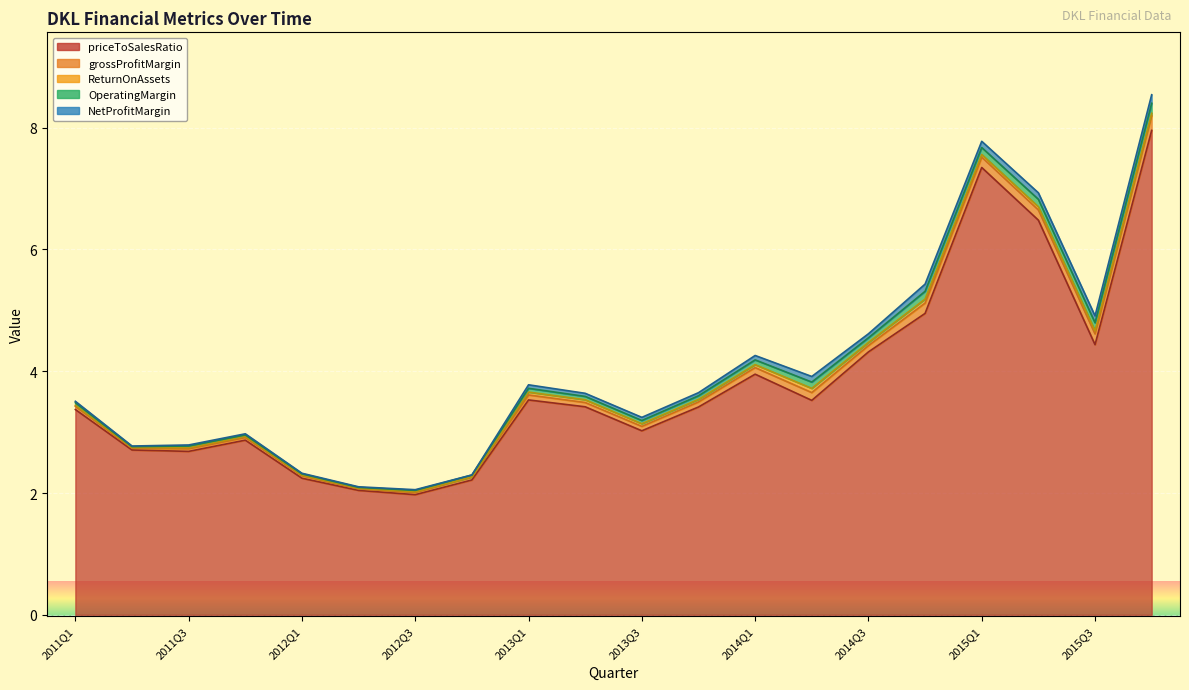

Reading left to right, transcribe all the data shown in this chart.

priceToSalesRatio: 3.4	2.7	2.7	2.9	2.2	2.0	2.0	2.2	3.5	3.4	3.0	3.4	4.0	3.5	4.3	4.9	7.3	6.5	4.4	8.0
grossProfitMargin: 0.1	0.0	0.0	0.0	0.0	0.0	0.0	0.0	0.1	0.1	0.1	0.1	0.1	0.1	0.1	0.2	0.2	0.2	0.2	0.2
ReturnOnAssets: 0.0	0.0	0.0	0.0	0.0	0.0	0.0	0.0	0.0	0.0	0.0	0.0	0.0	0.1	0.1	0.1	0.0	0.1	0.1	0.0
OperatingMargin: 0.0	0.0	0.0	0.0	0.0	0.0	0.0	0.0	0.1	0.1	0.1	0.1	0.1	0.1	0.1	0.1	0.1	0.1	0.1	0.2
NetProfitMargin: 0.0	0.0	0.0	0.0	0.0	0.0	0.0	0.0	0.1	0.1	0.1	0.1	0.1	0.1	0.1	0.1	0.1	0.1	0.1	0.1